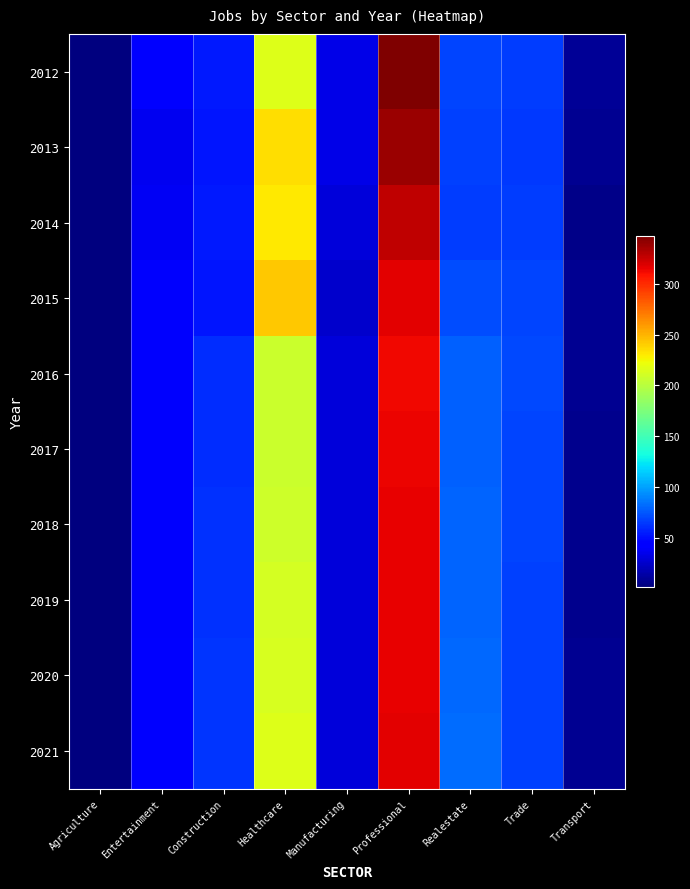

What is the maximum value shown in the chart?

347